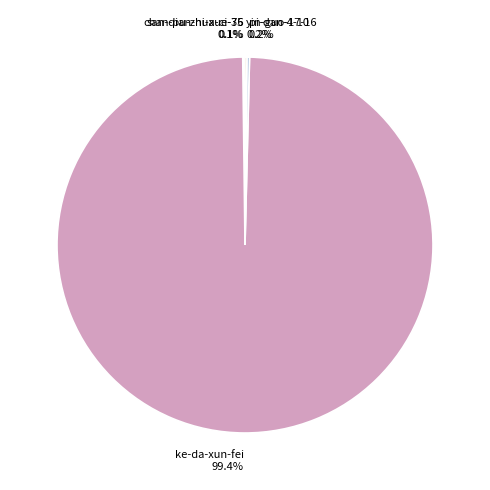

Is ke-da-xun-fei the majority of the pie?

Yes